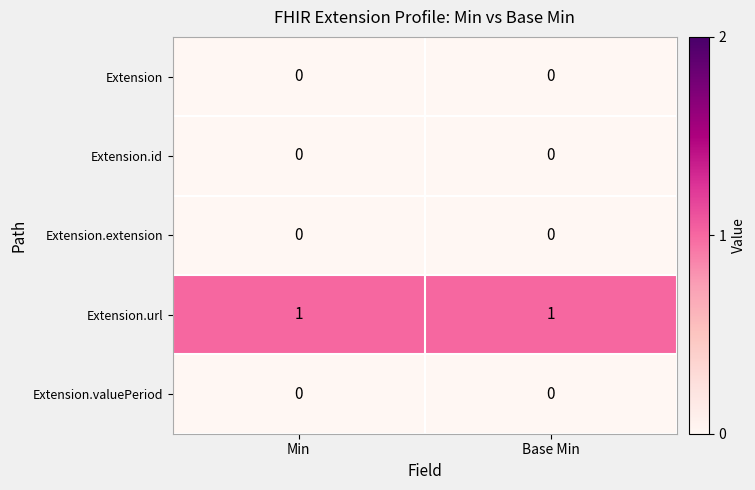

At how many categories does at least one series exceed 0?

2